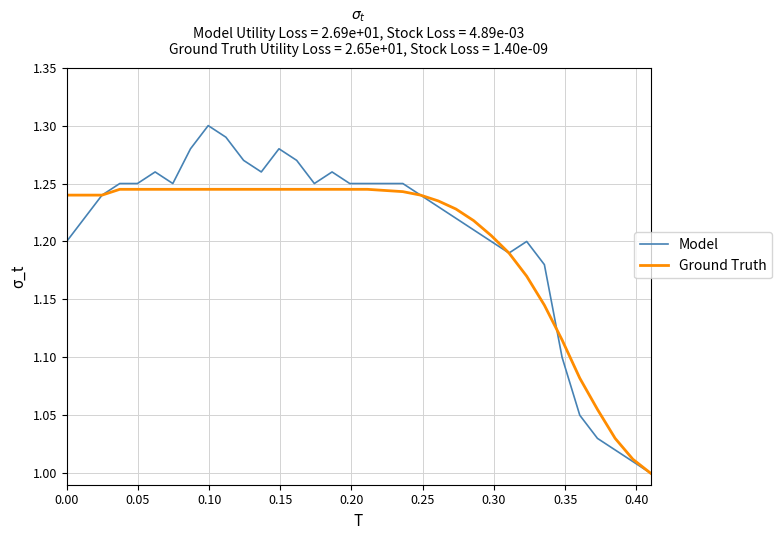

List the series in order of their overall mean, highest first.

Model, Ground Truth